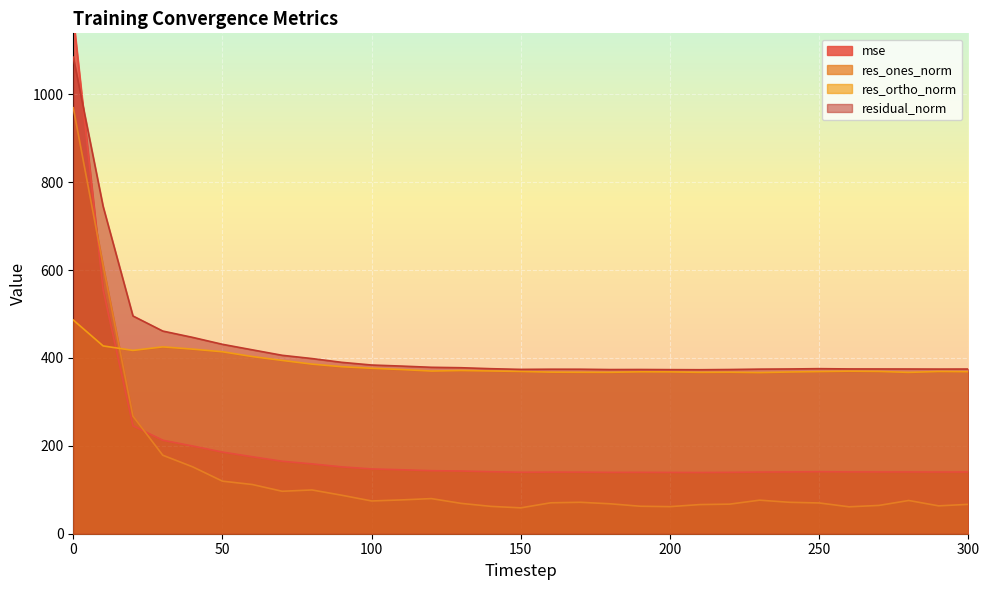

After their last crossing, which series has the higher values: res_ones_norm or res_ortho_norm?

res_ortho_norm